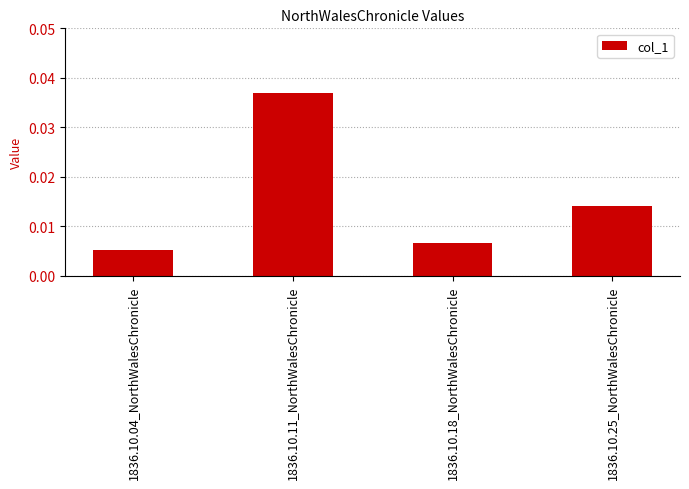

What is the label of the 4th bar from the right?

1836.10.04_NorthWalesChronicle